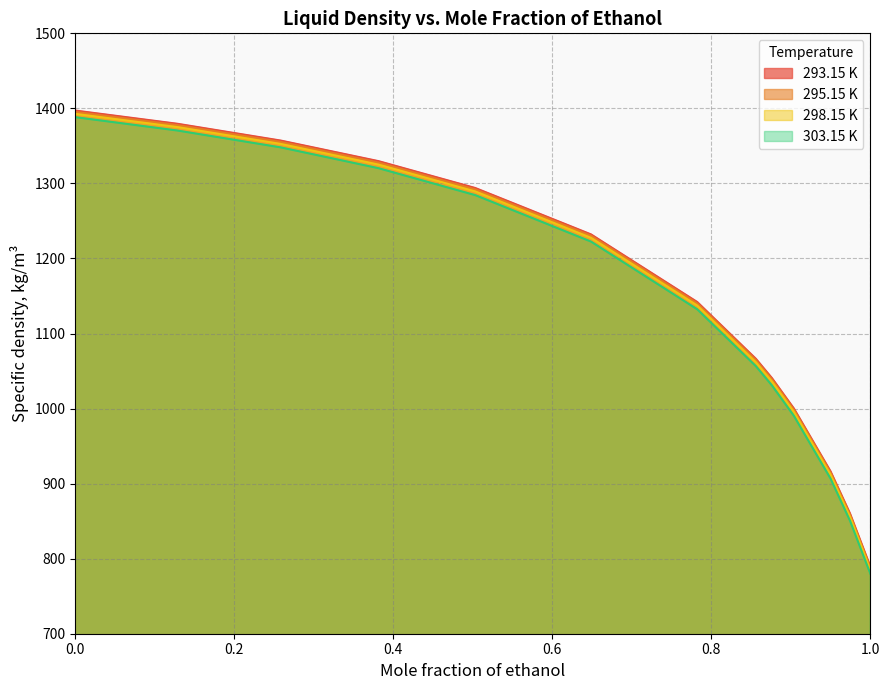

What are all the series names shown in the legend?

293.15 K, 295.15 K, 298.15 K, 303.15 K